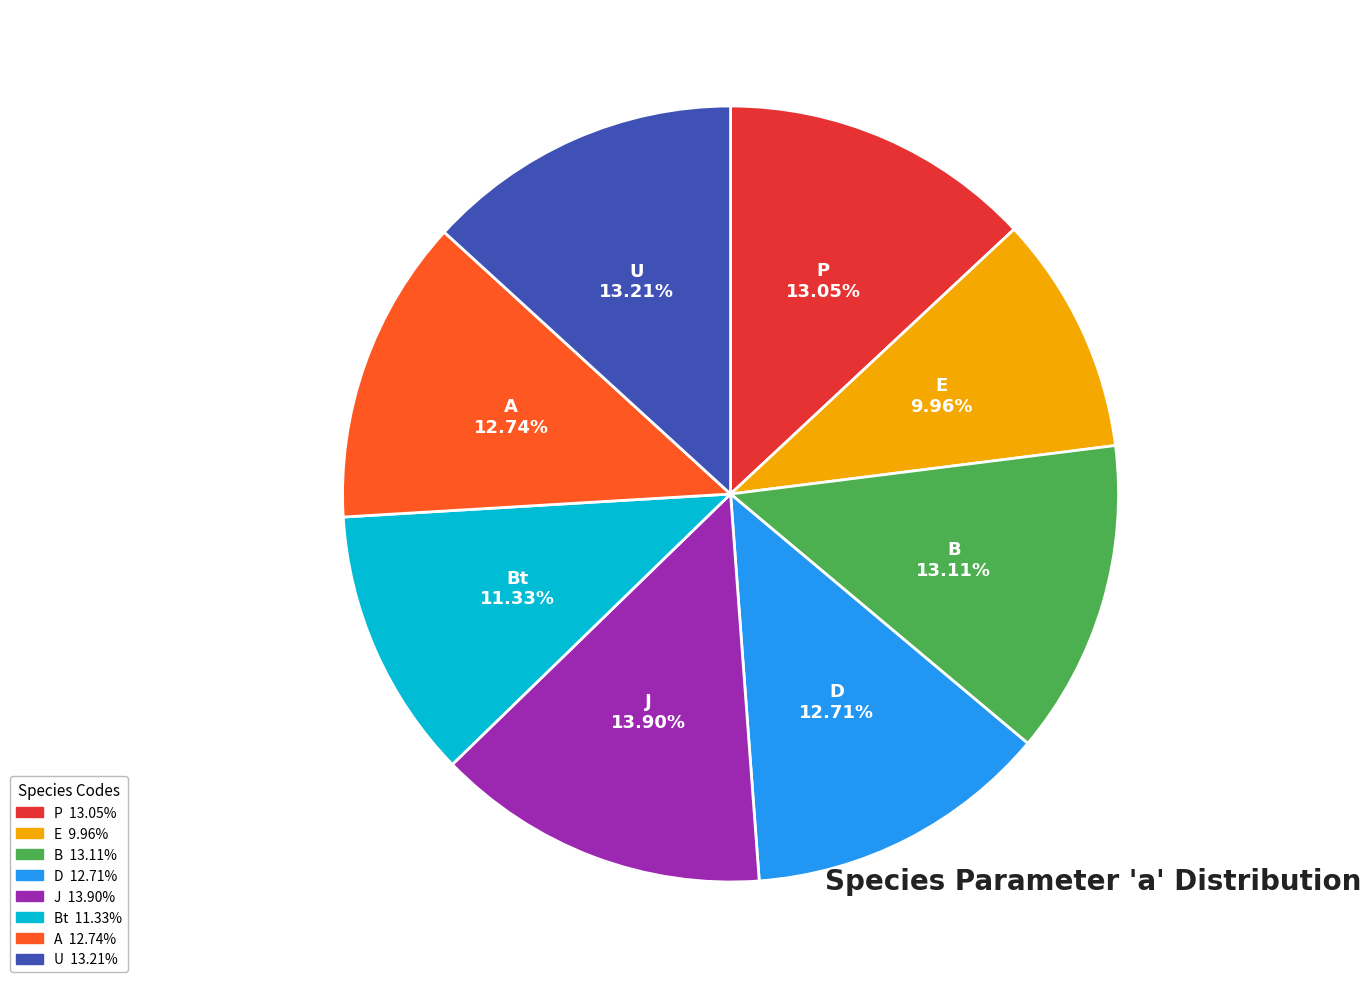

Is it true that B is 13% of the pie?

True